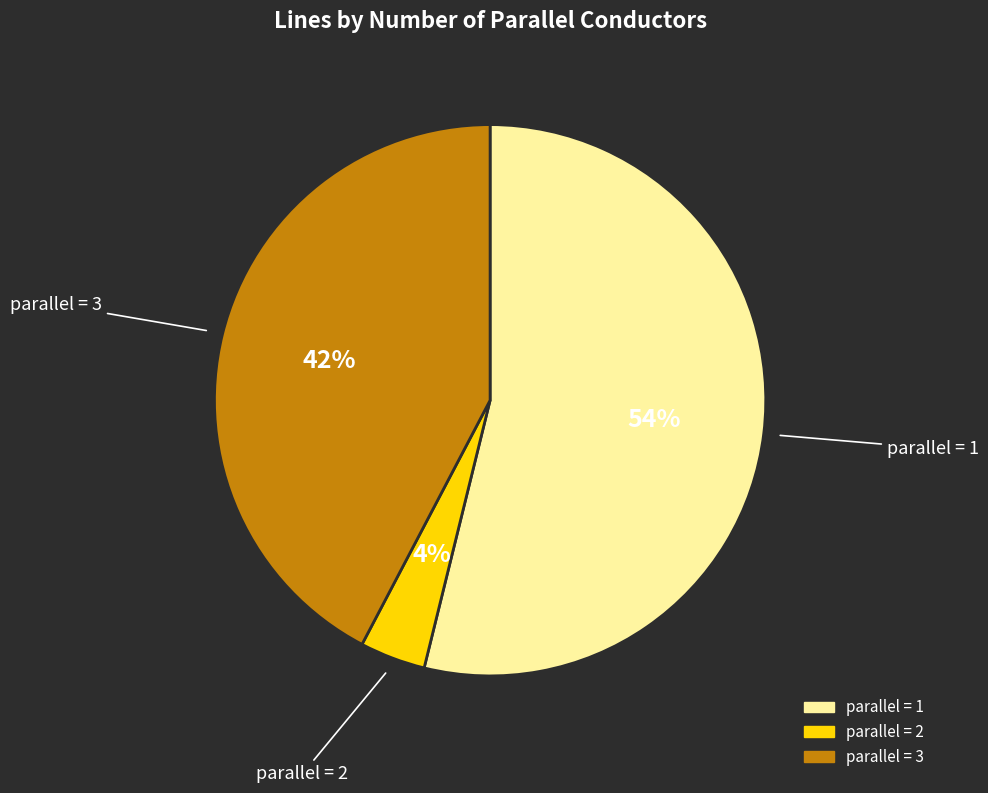

Is there any slice that represents more than half of the pie?

Yes